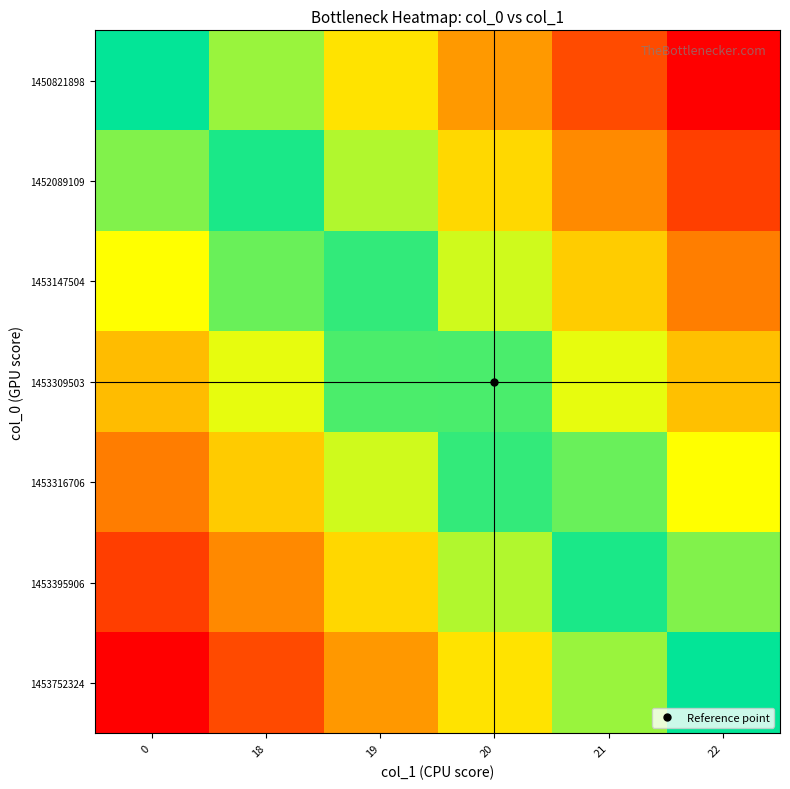

At how many categories does at least one series exceed 0?

5